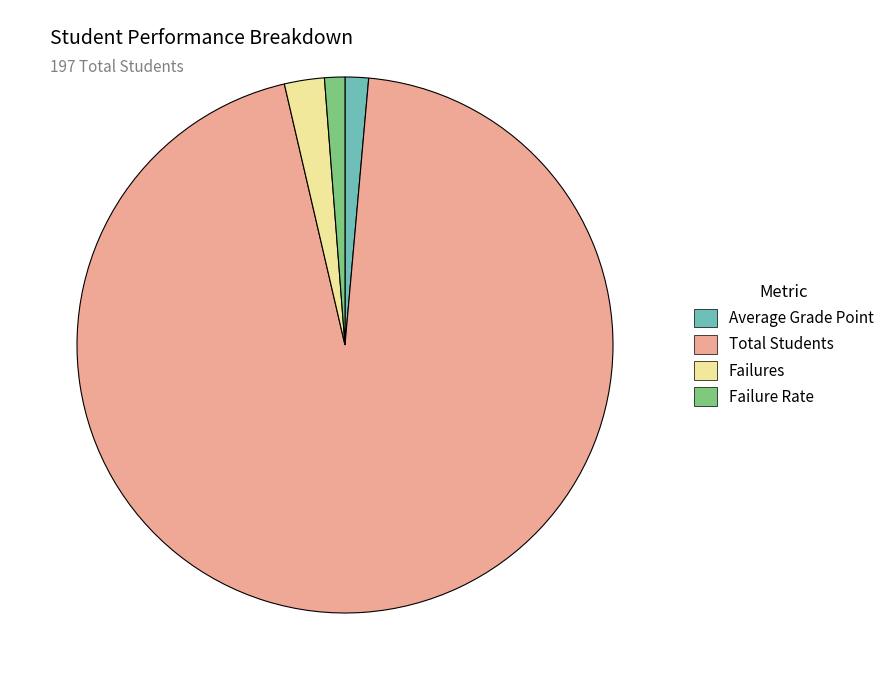

How many slices are in this pie chart?

4